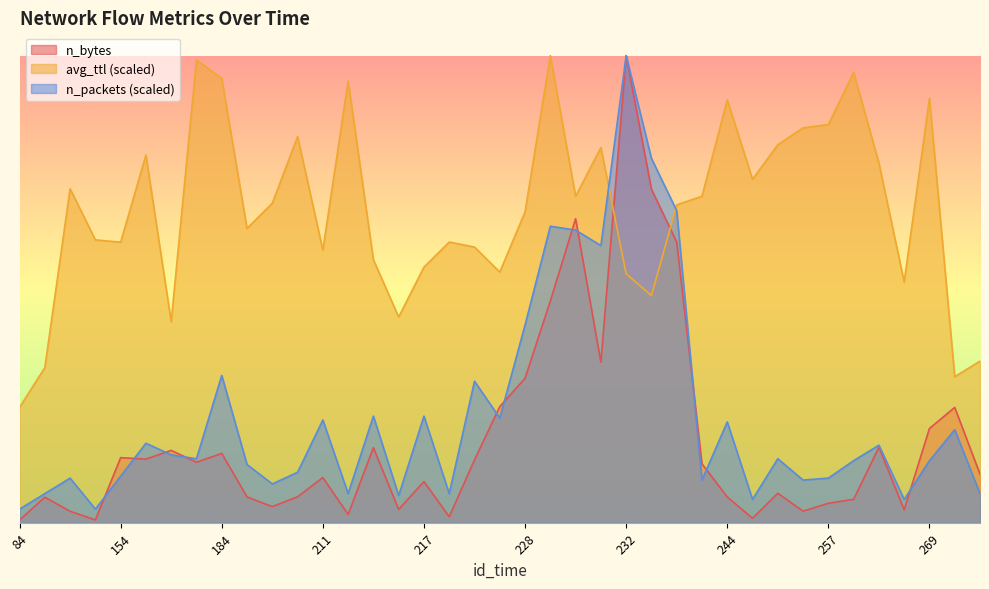

How many lines are shown in the chart?

3